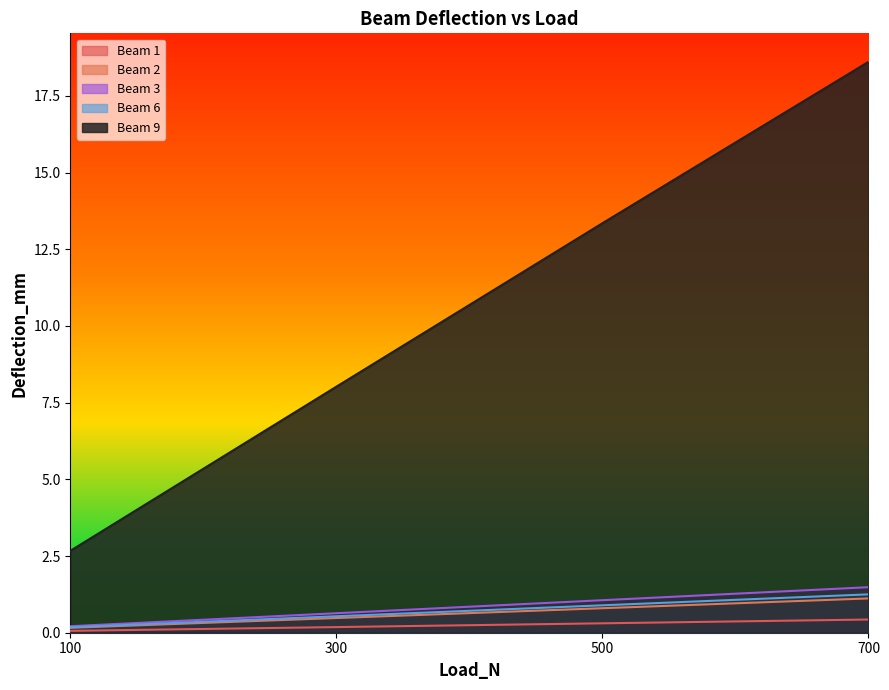

How many data points in Beam 3 are less than 1?

2